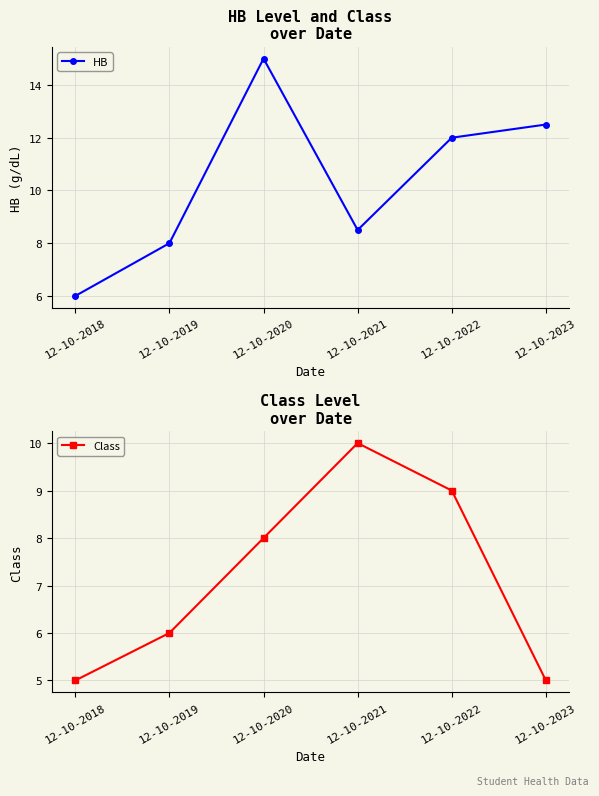

Is it true that HB equals 6.0 at 12-10-2018?

True